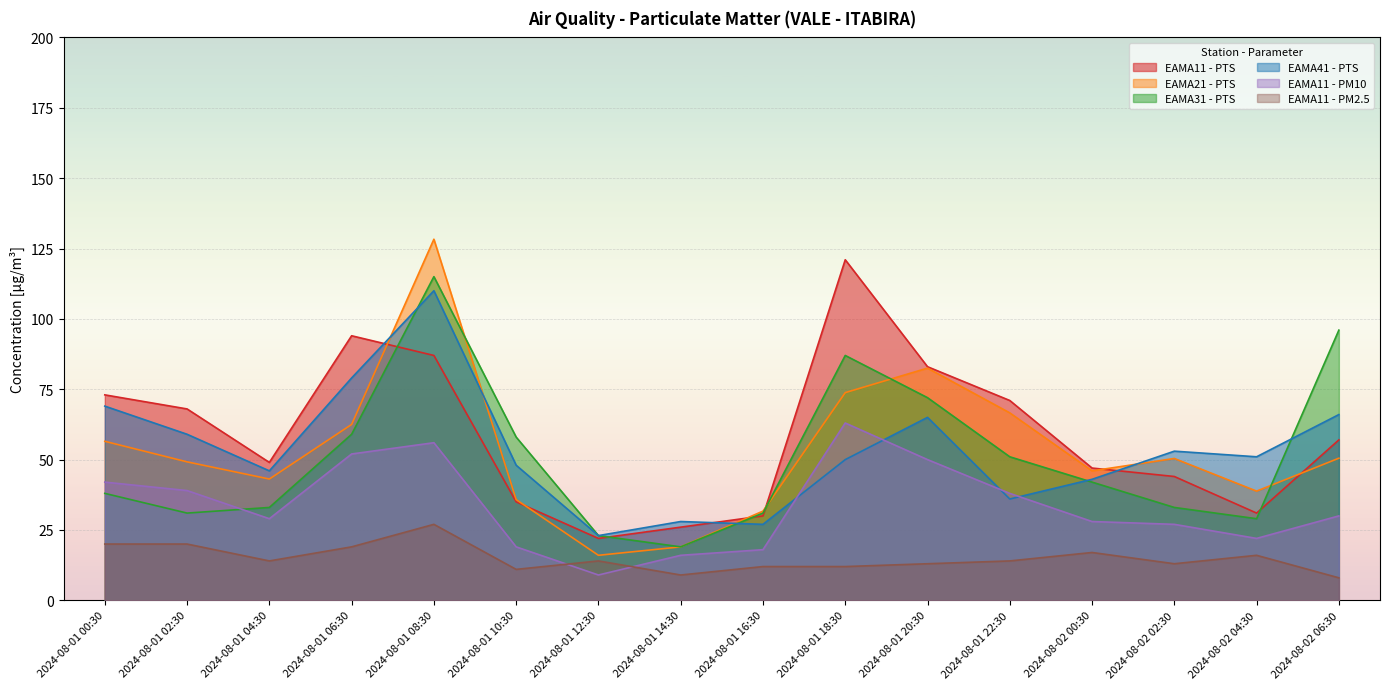

The EAMA31 - PTS series shows 13.1 at 2024-08-02 04:30. True or false?

False